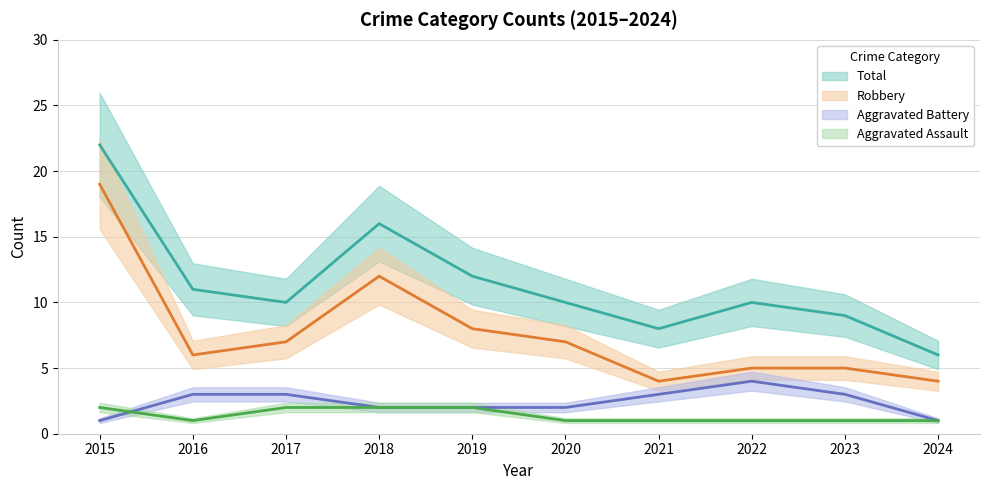

Reading left to right, list all the values displayed in this chart.

Aggravated Assault: 2	1	2	2	2	1	1	1	1	1
Aggravated Battery: 1	3	3	2	2	2	3	4	3	1
Robbery: 19	6	7	12	8	7	4	5	5	4
Total: 22	11	10	16	12	10	8	10	9	6